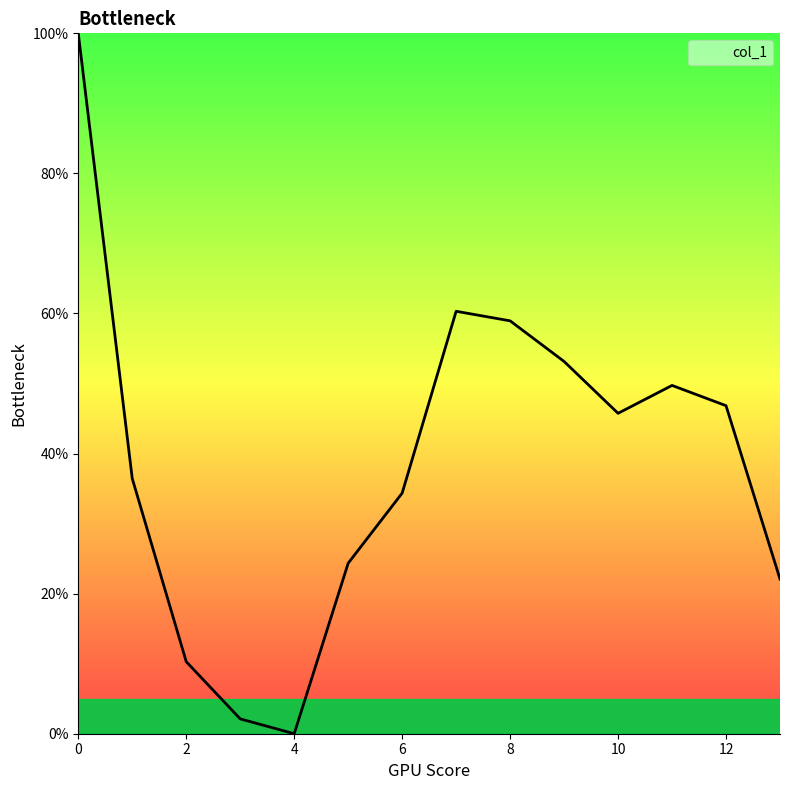

How many lines are shown in the chart?

1